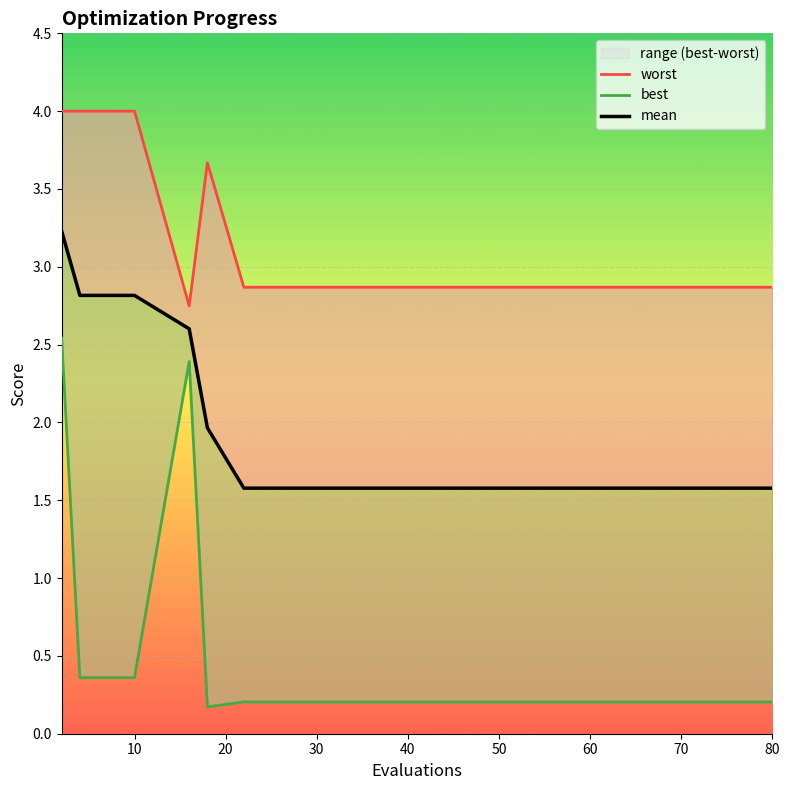

How many lines are shown in the chart?

3